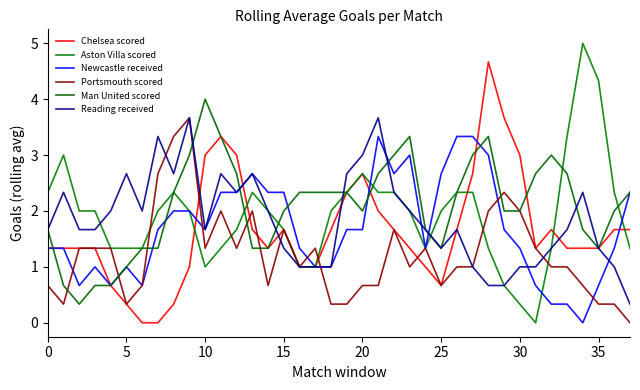

How many lines are shown in the chart?

6